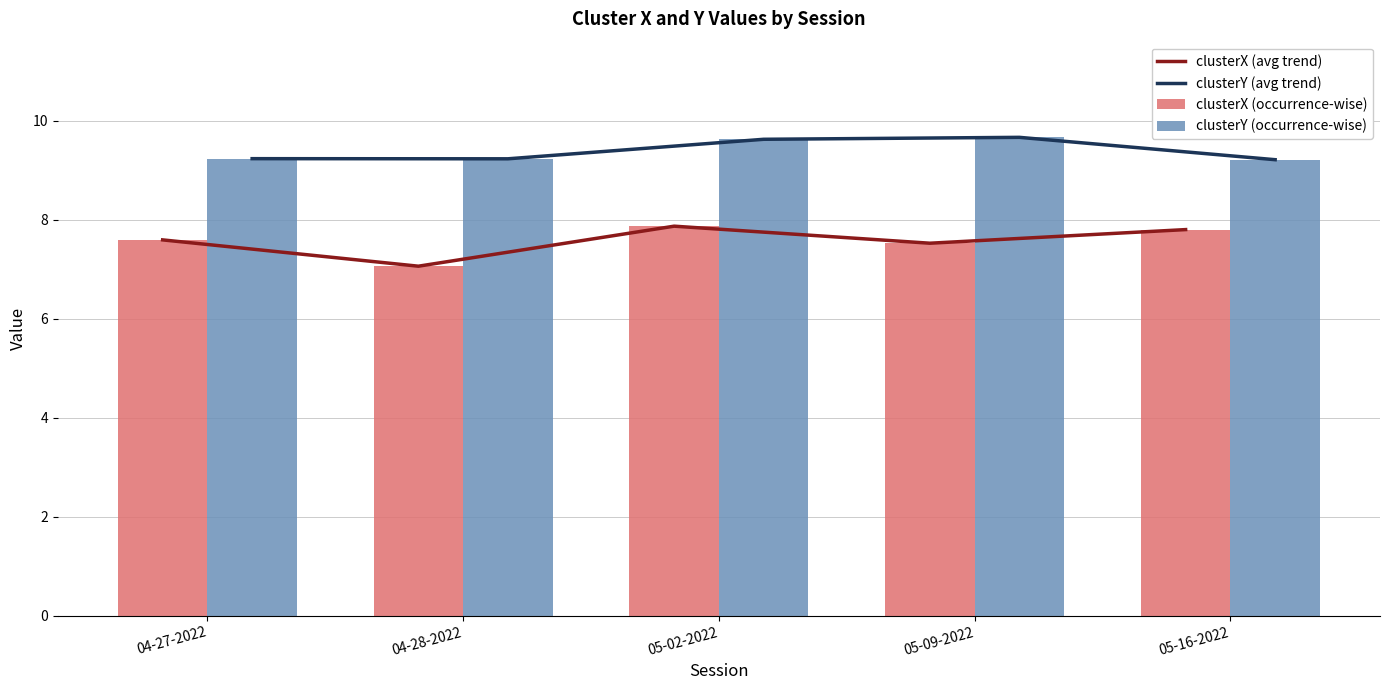

At 05-09-2022, list the series in order from smallest to largest.

clusterX (avg trend), clusterX (occurrence-wise), clusterY (avg trend), clusterY (occurrence-wise)